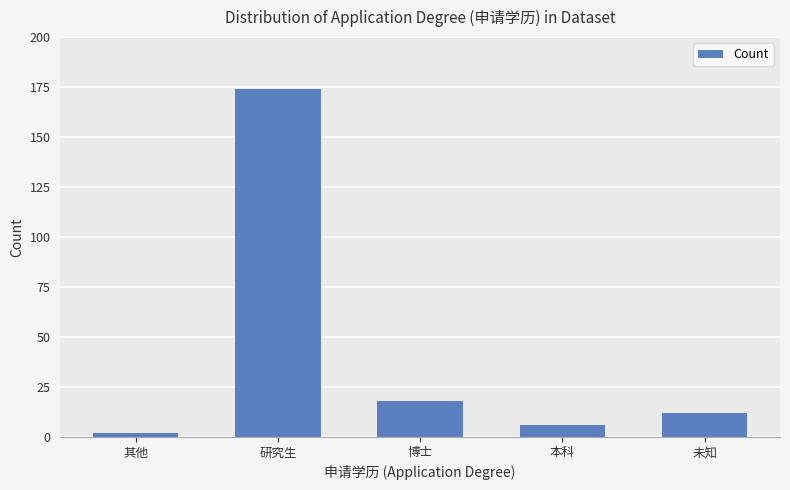

List the labels in order of value, largest first.

研究生, 博士, 未知, 本科, 其他